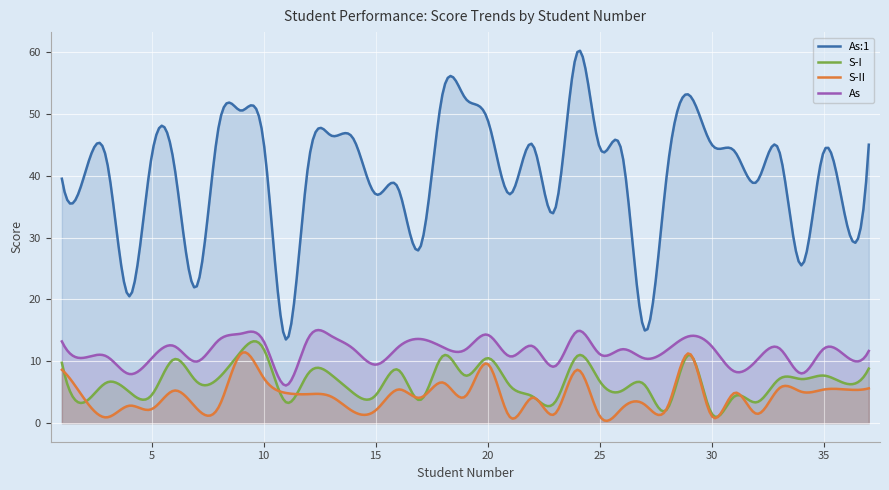

At which label is S-II closest to 6?

33